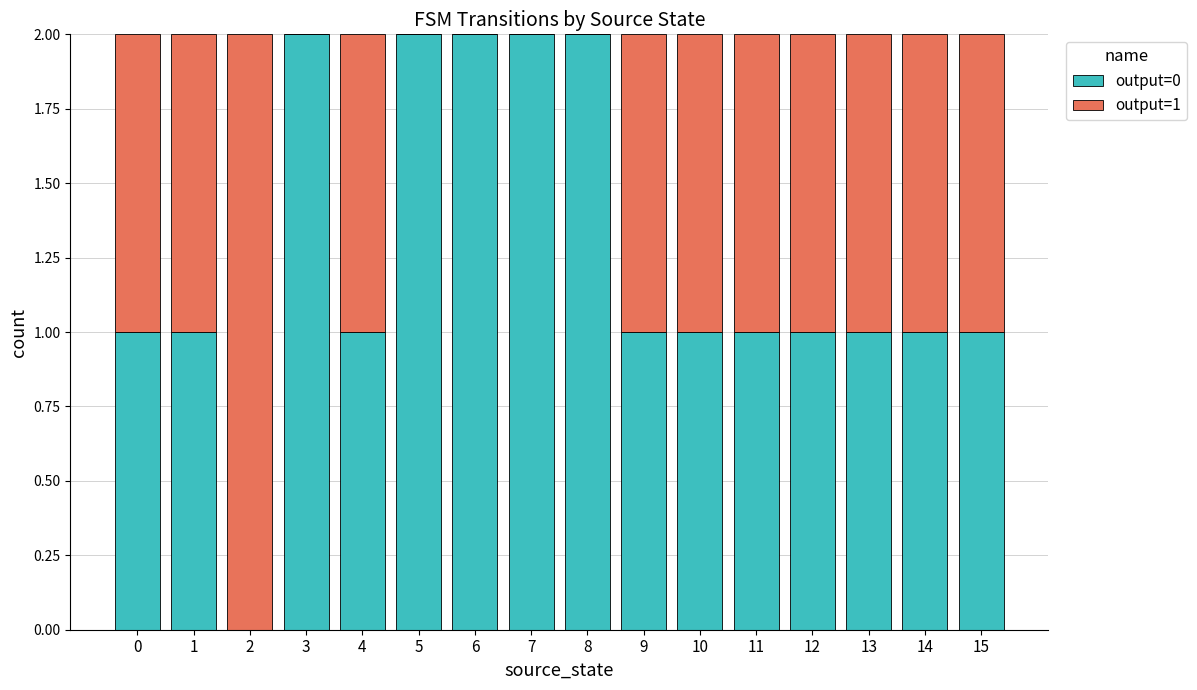

Count the number of data series in this chart.

2